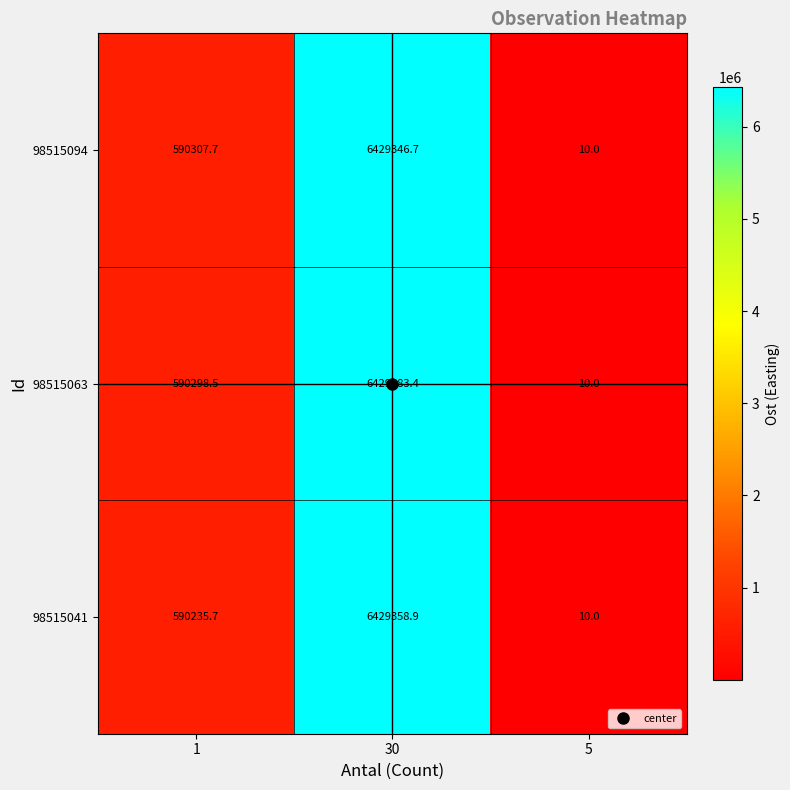

Is it true that 98515094 equals 590307.7 at 1?

True